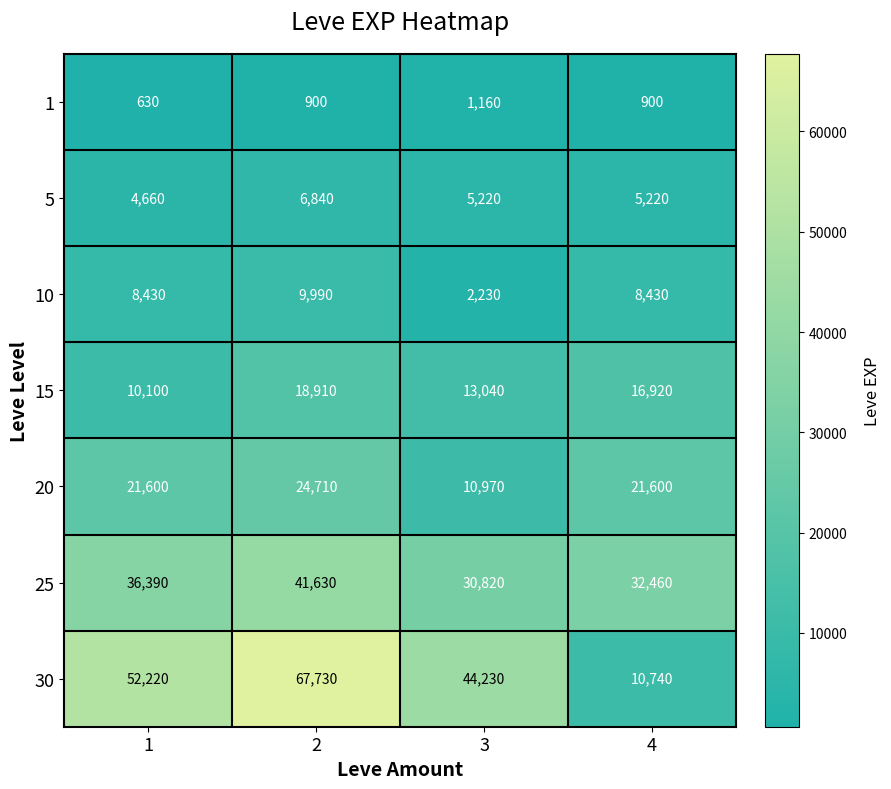

Reading left to right, list all the values displayed in this chart.

1: 630	900	1160	900
5: 4660	6840	5220	5220
10: 8430	9990	2230	8430
15: 10100	18910	13040	16920
20: 21600	24710	10970	21600
25: 36390	41630	30820	32460
30: 52220	67730	44230	10740